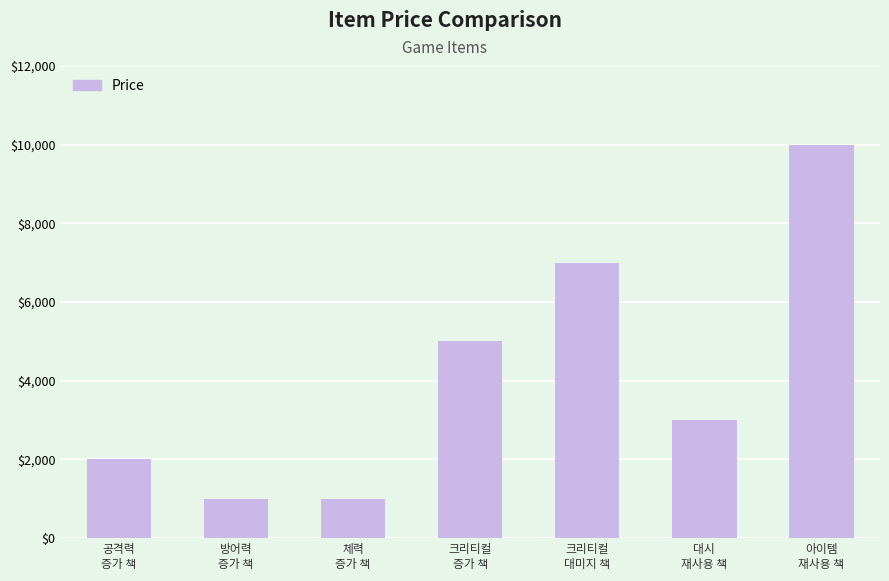

Reading left to right, list all the values displayed in this chart.

2000	1000	1000	5000	7000	3000	10000